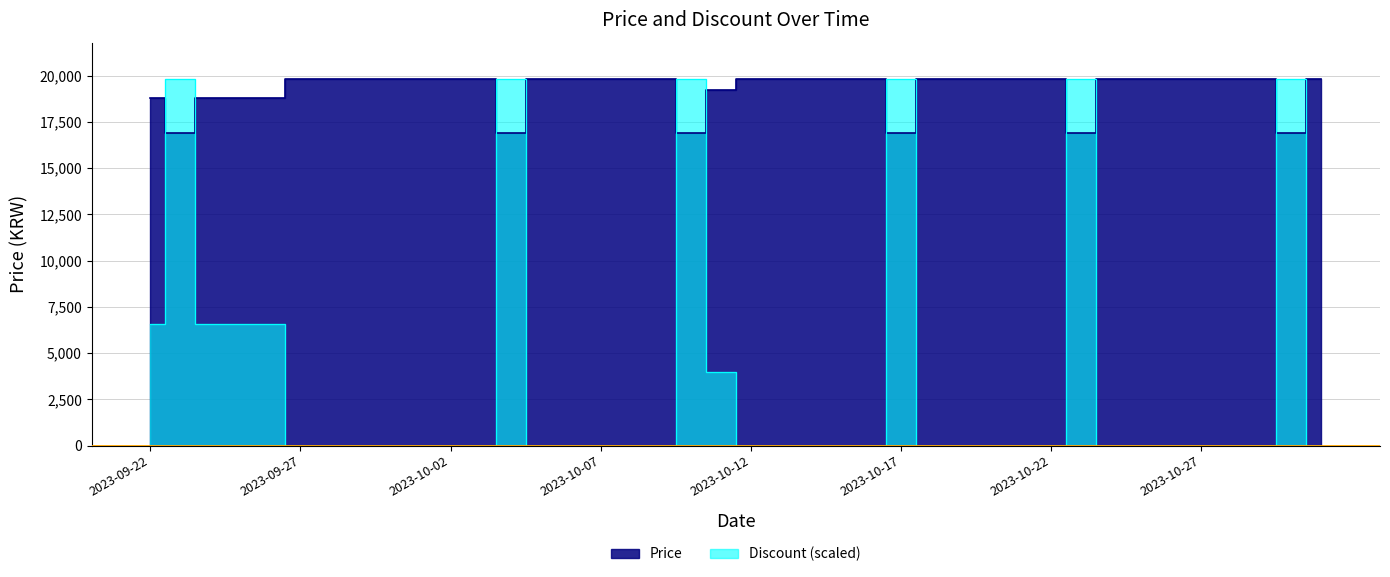

What is the label of the 38th point from the right?

2023-09-24